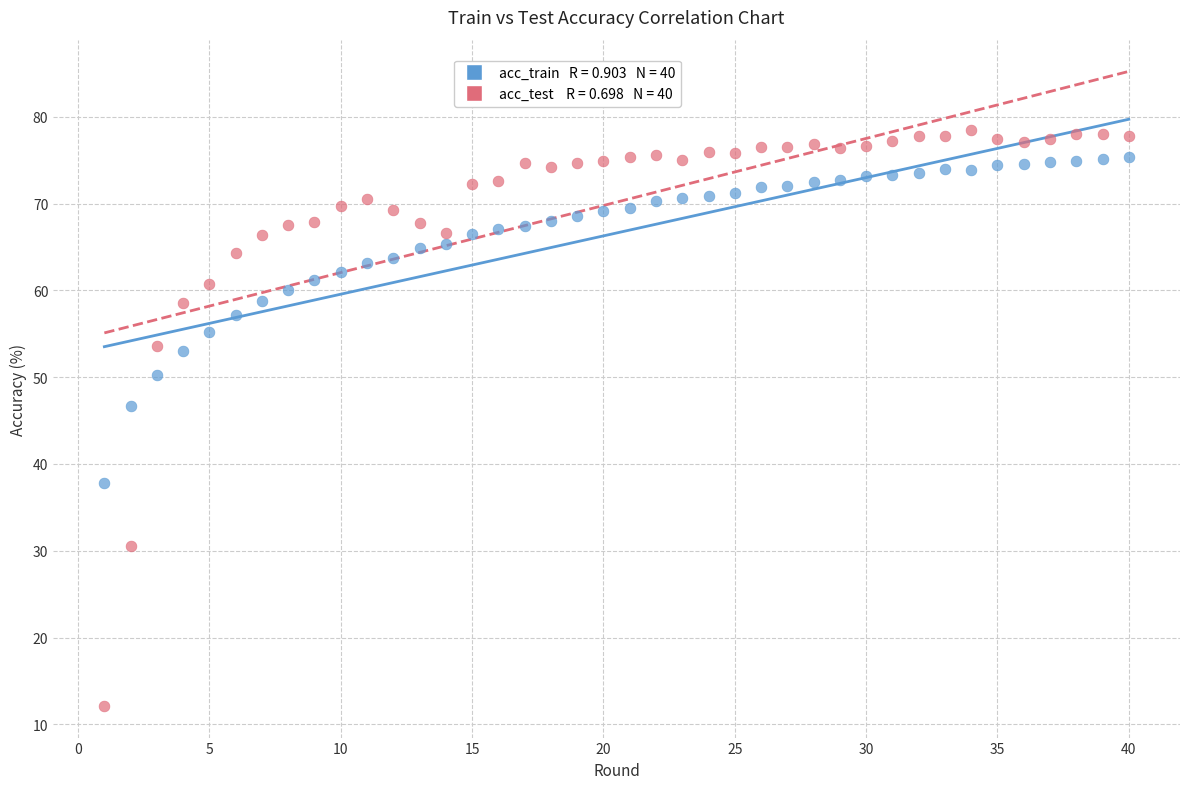

Across all data points, what is the range of X values (max minus min)?

39.0